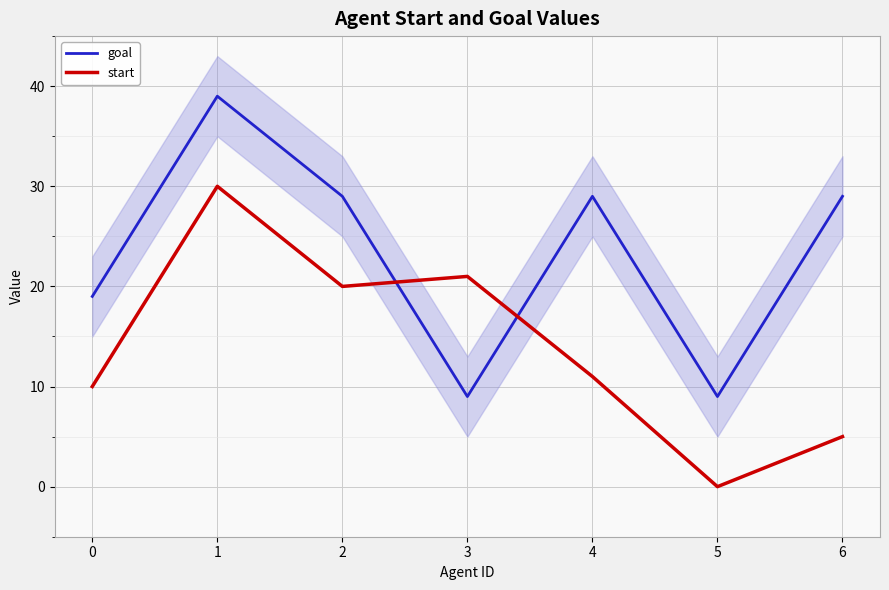

What is the sum of all goal values?

163